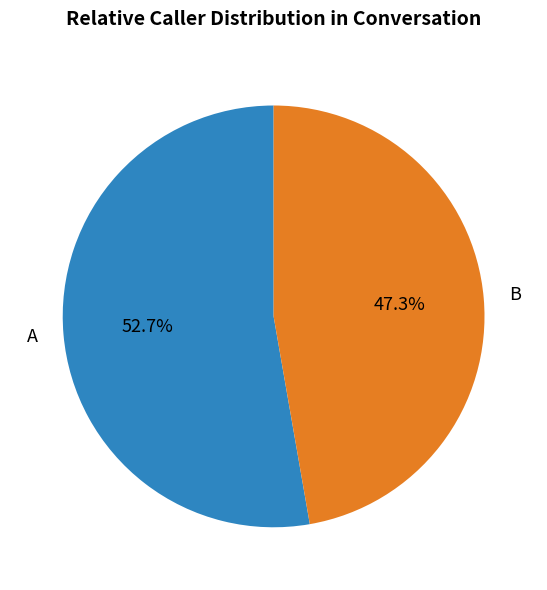

Is there any slice that represents more than half of the pie?

Yes